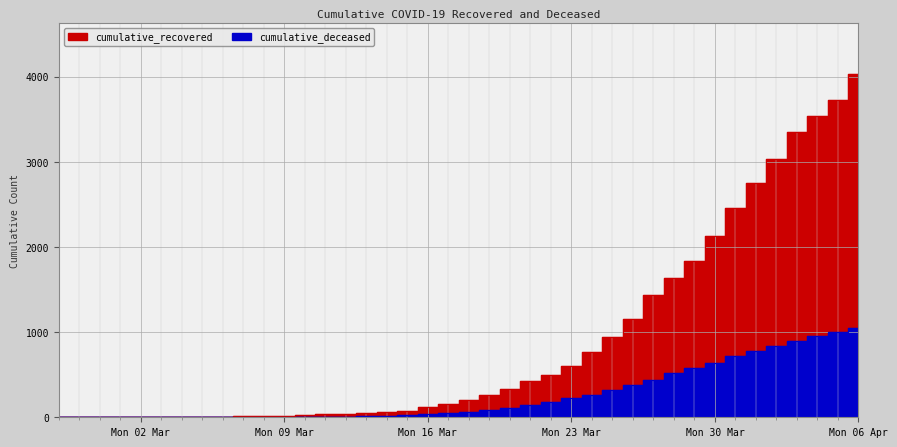

How many categories are shown in the chart?

40